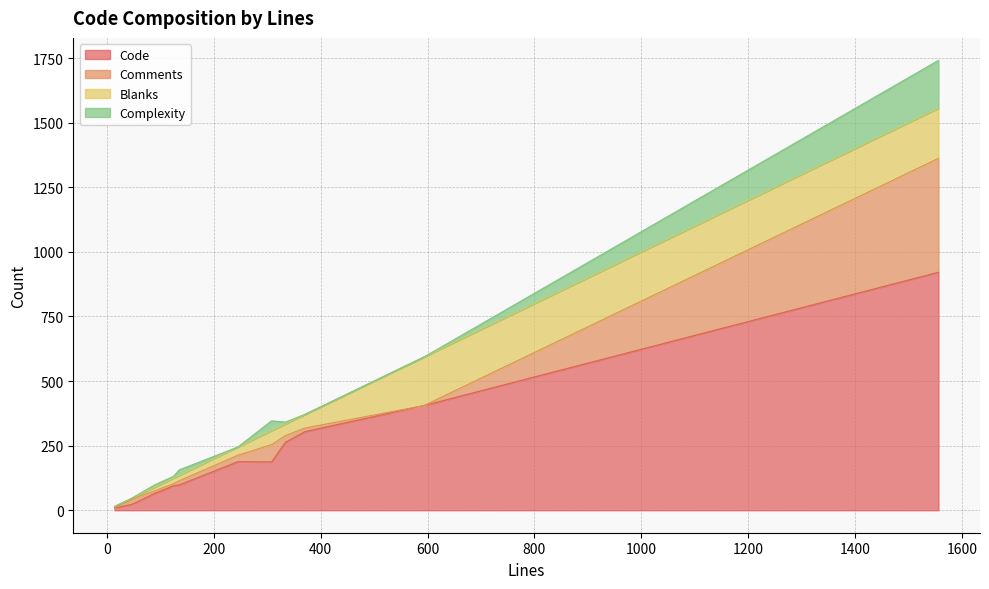

Which series changed the most between 370 and 245?

Code